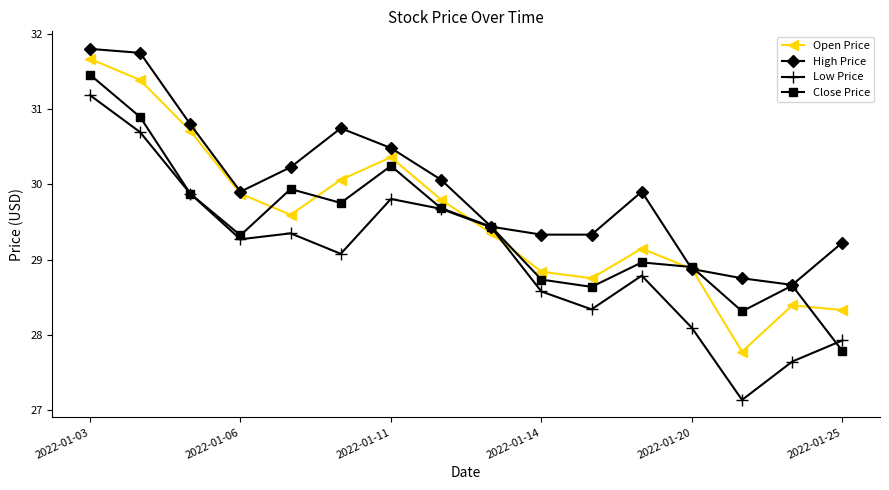

Which series has the largest range (max minus min)?

Low Price